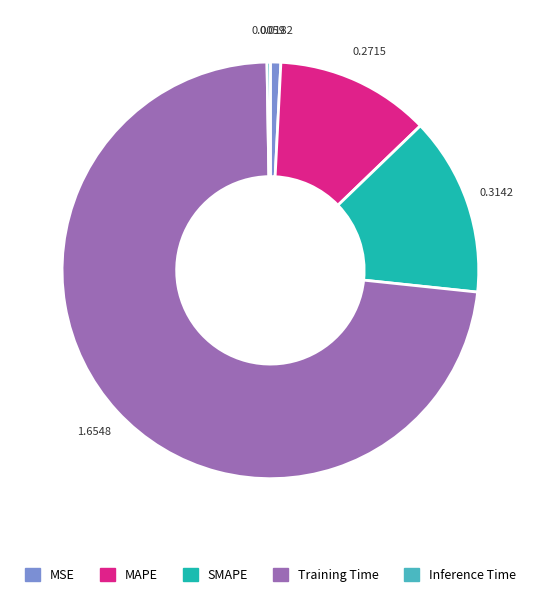

Does any single category account for the majority?

Yes